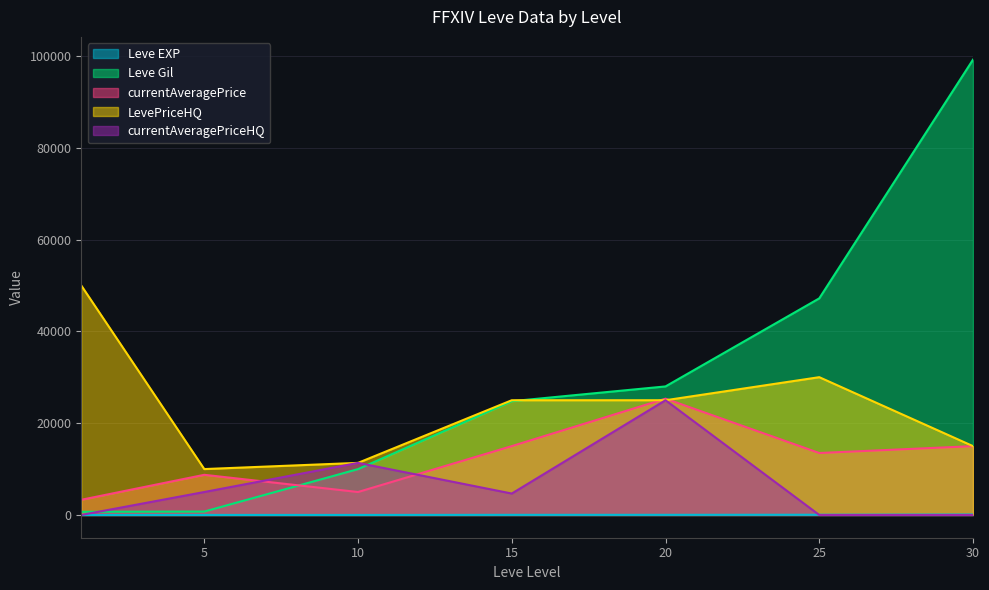

What is the value of the currentAveragePrice point at the 2nd from the left?

8750